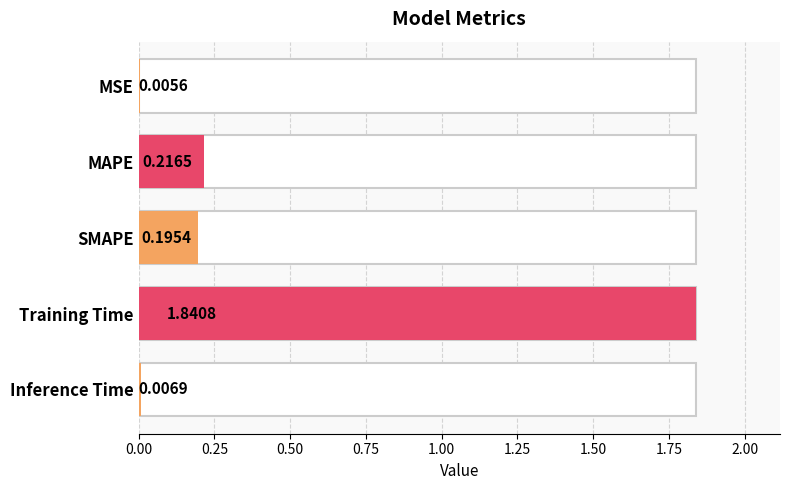

Where is the data nearest to the value 0?

MSE